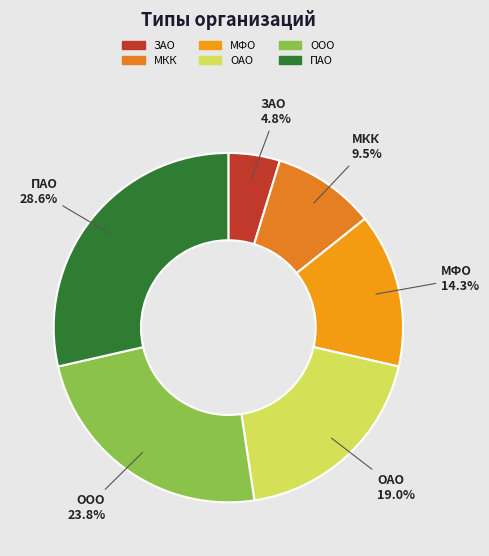

What percentage is NOT represented by ЗАО?

95.2%